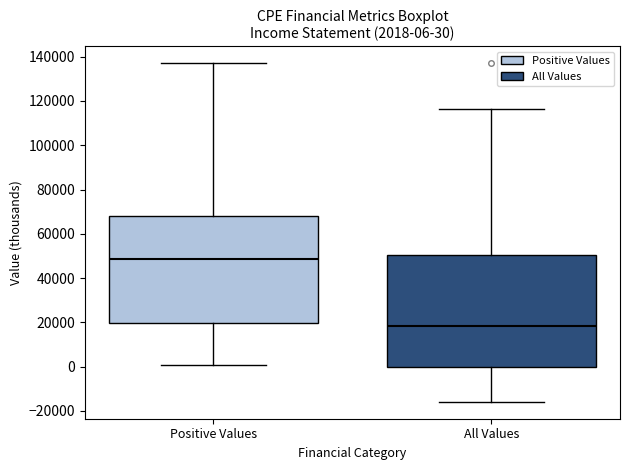

Which box has the highest median line?

Positive Values